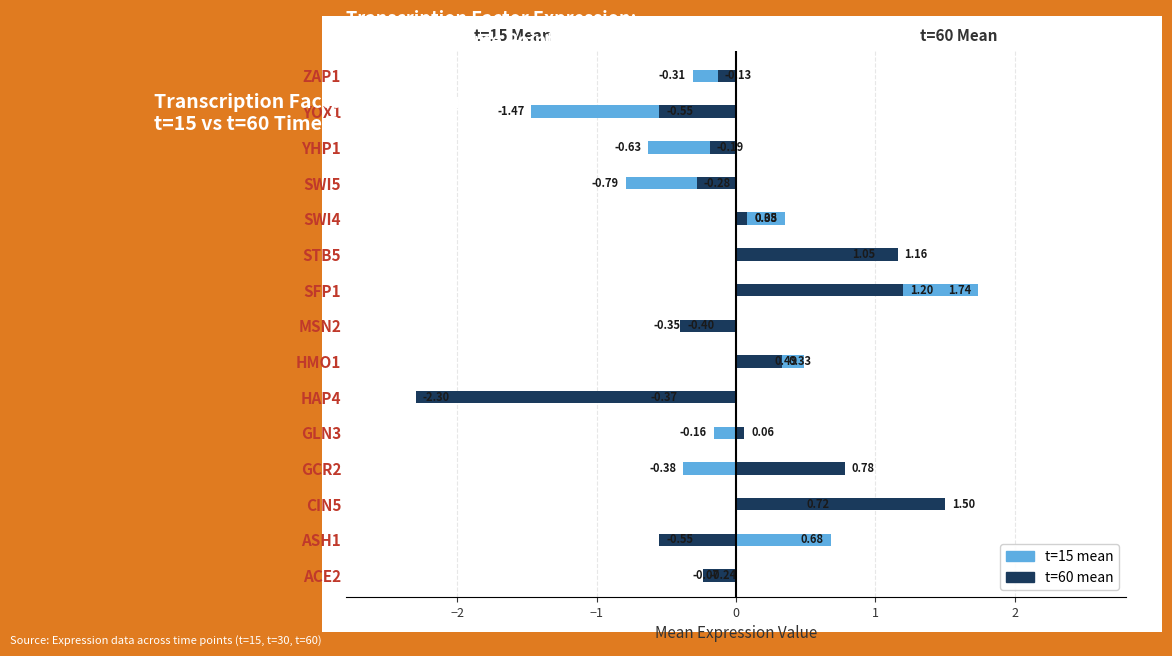

What is the minimum value for t=15 mean?

-1.5